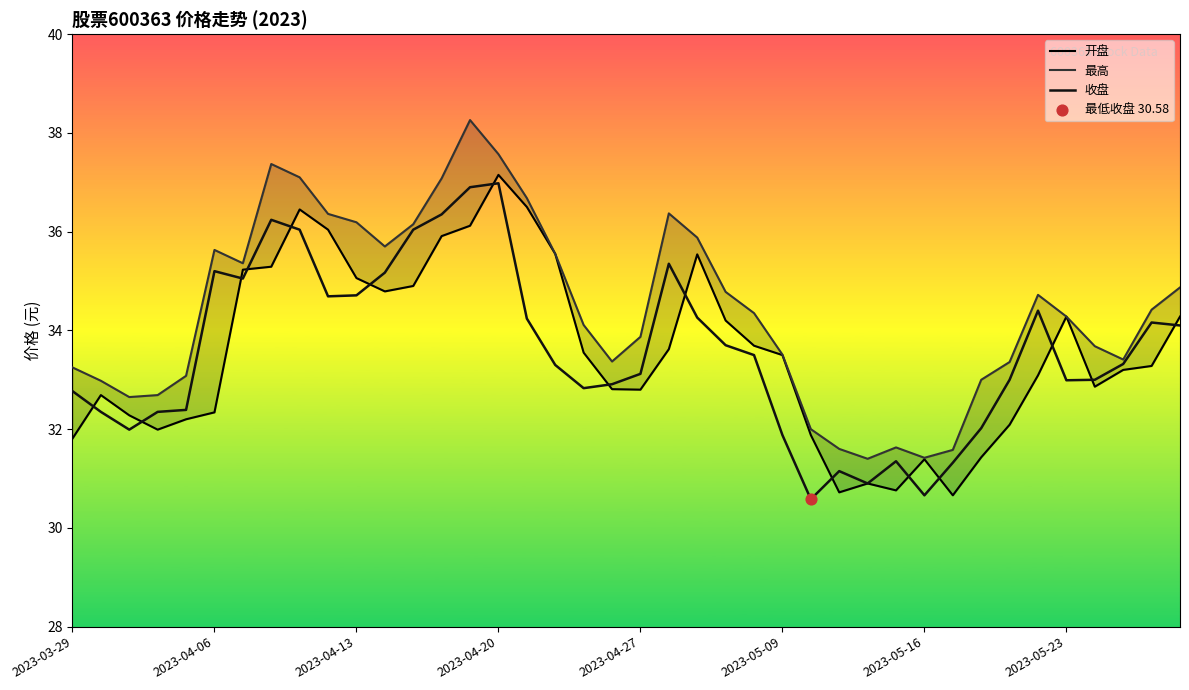

Is the value of 开盘 at 22 greater than the value of 收盘 at 23?

Yes